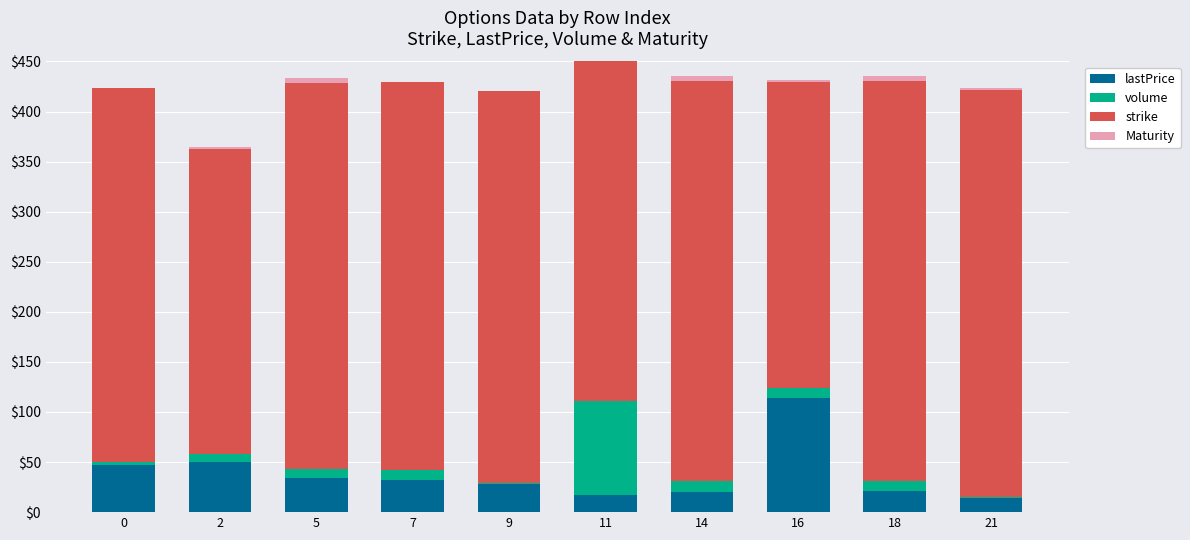

What is the value of the strike bar at the 4th from the left?

387.0